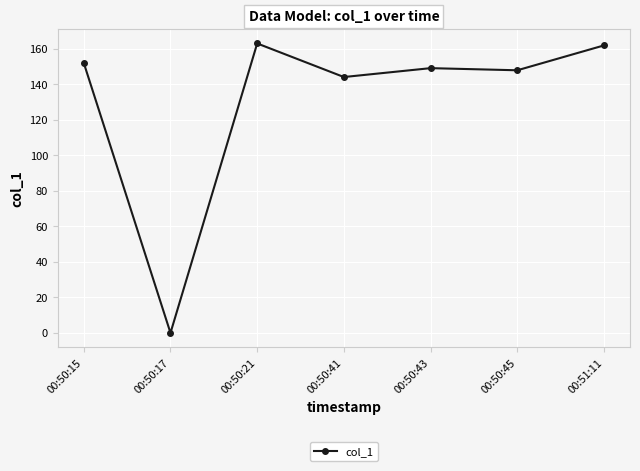

Where is the first local minimum?

00:50:17